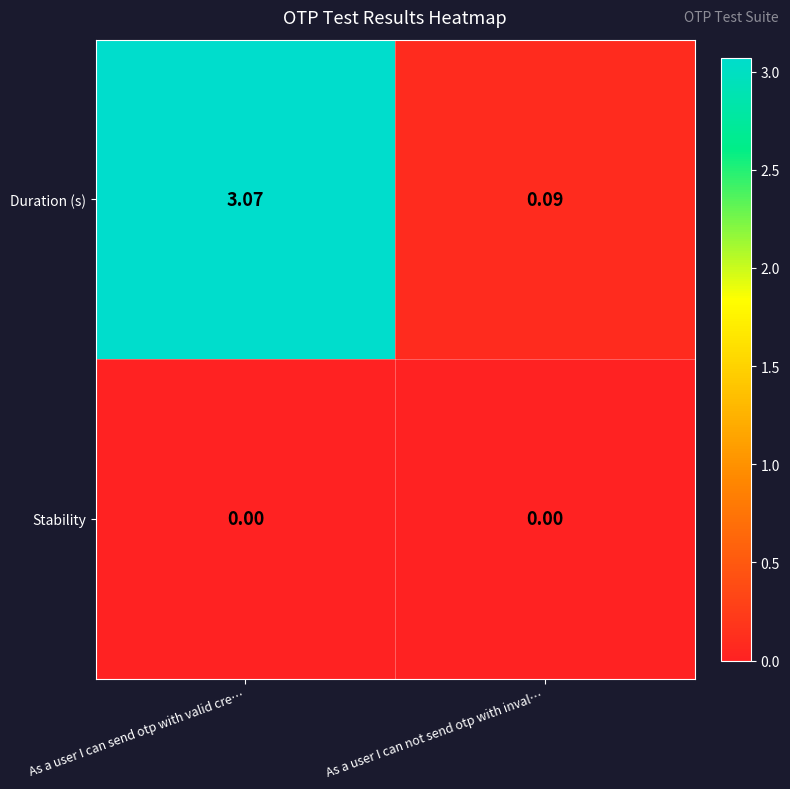

At which category does the chart reach its peak across all series?

As a user I can send otp with valid cre…